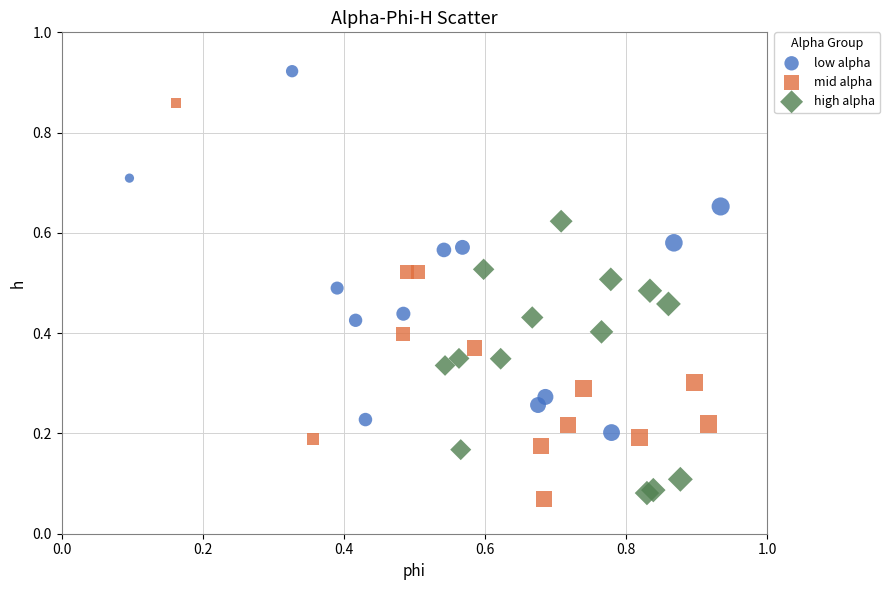

Which series contains the highest Y value?

low alpha